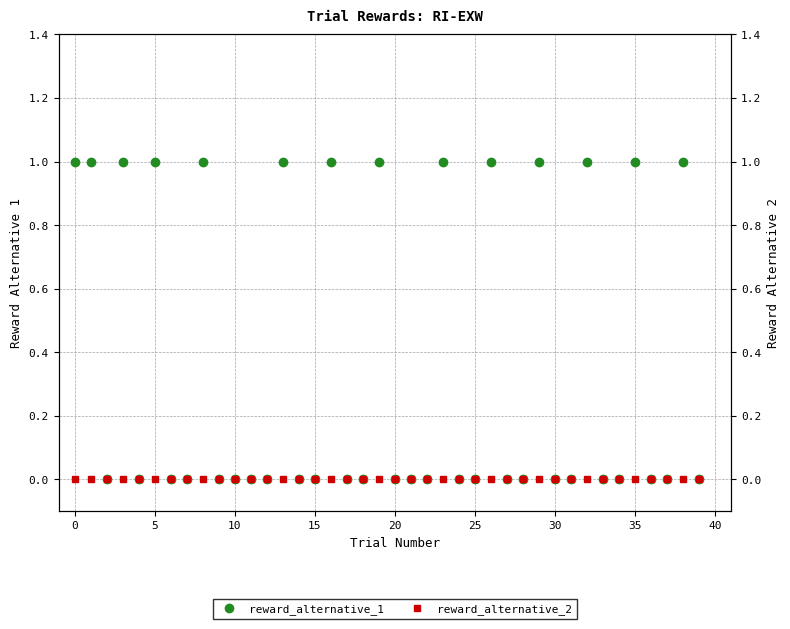

True or false: reward_alternative_1 and reward_alternative_2 intersect in this chart.

False